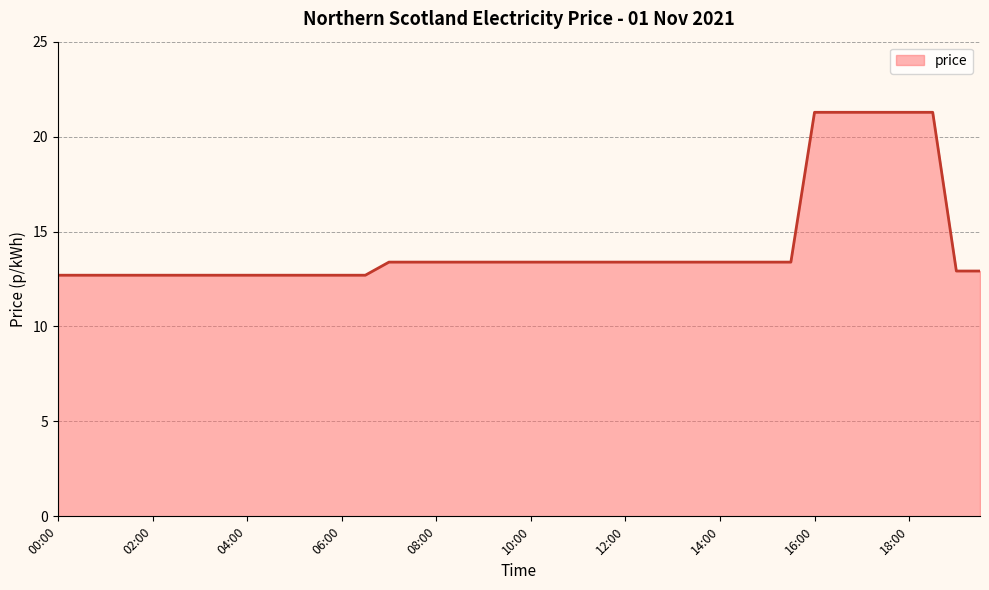

What is the greatest value displayed?

21.3